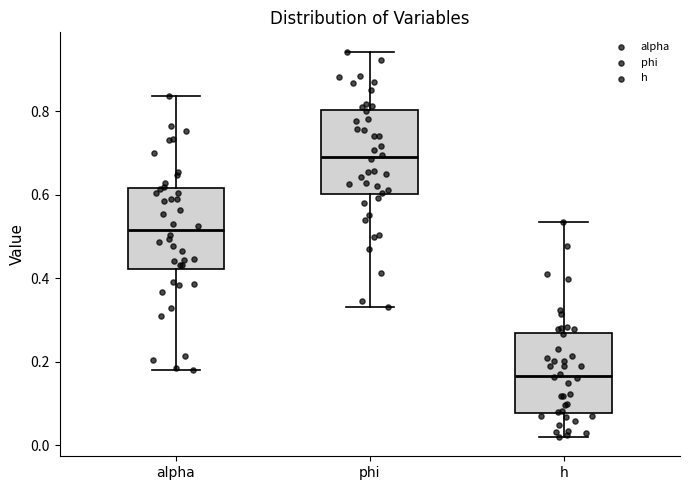

Where is the upper edge of the box for alpha on the y-axis? The values are not printed on the chart, so give them approximately, as read against the axis.

0.62